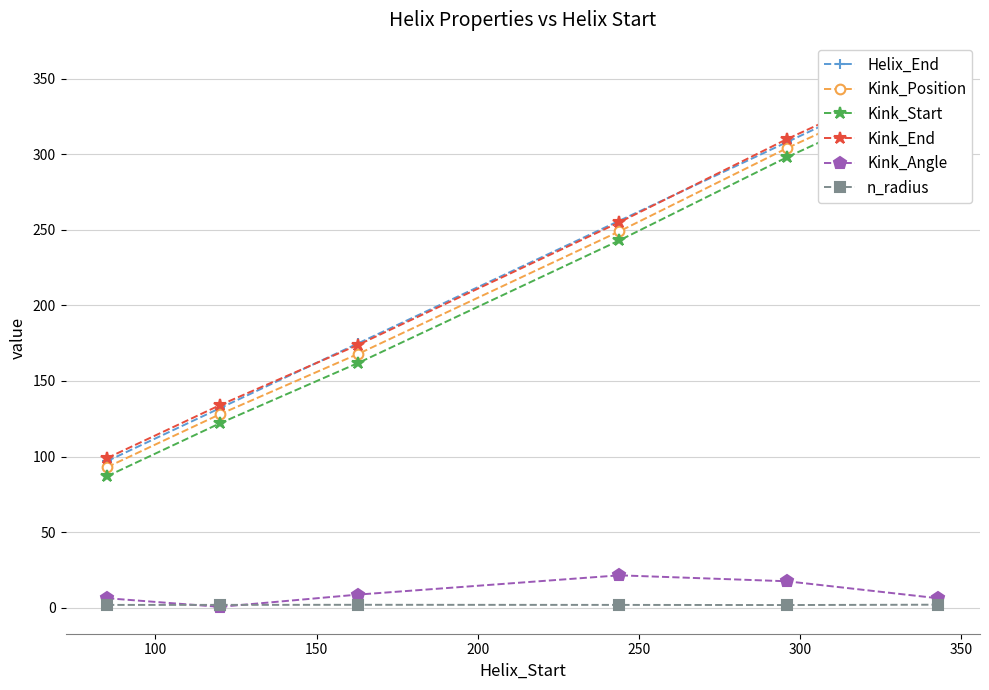

True or false: n_radius has more than 2 interior local peaks.

False